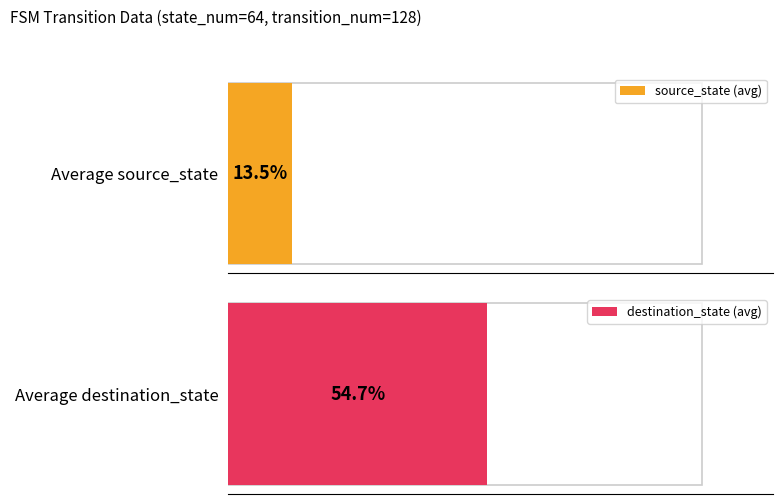

Where does the source_state series first go above 9?

10